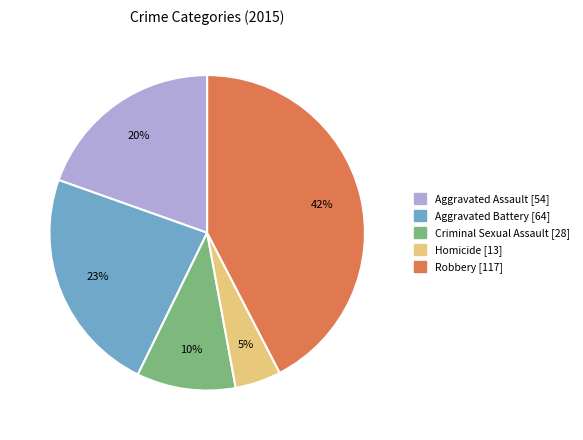

How many slices are in this pie chart?

5